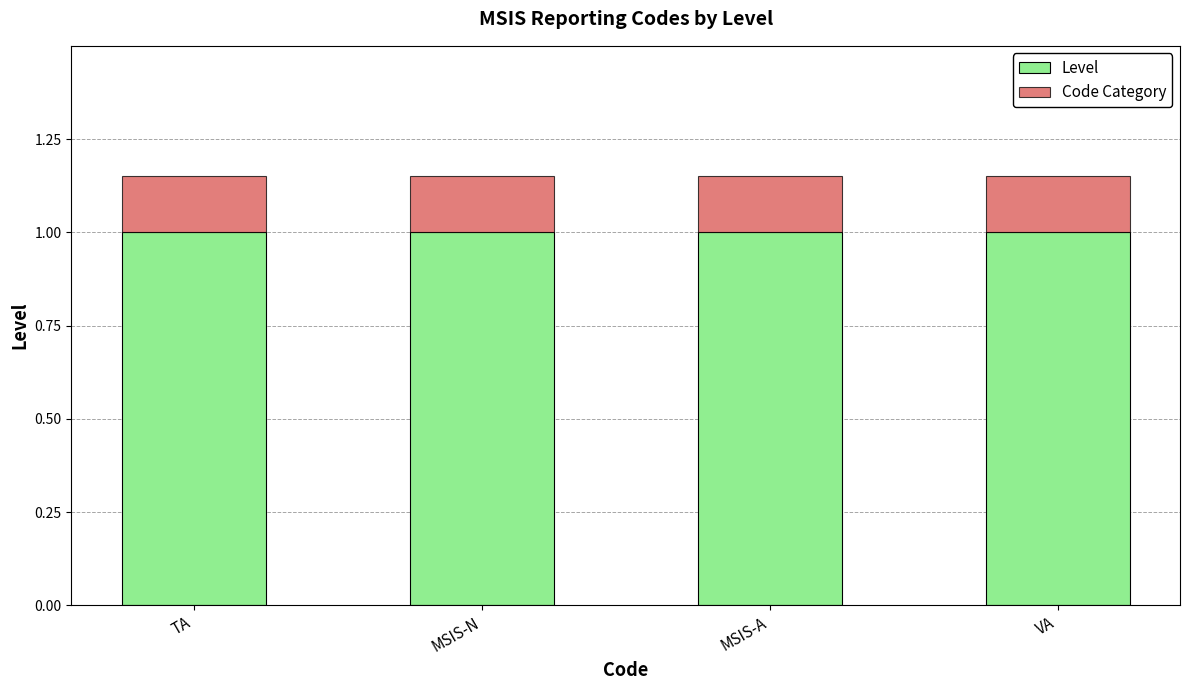

What is the lowest value of the Level series?

1.0